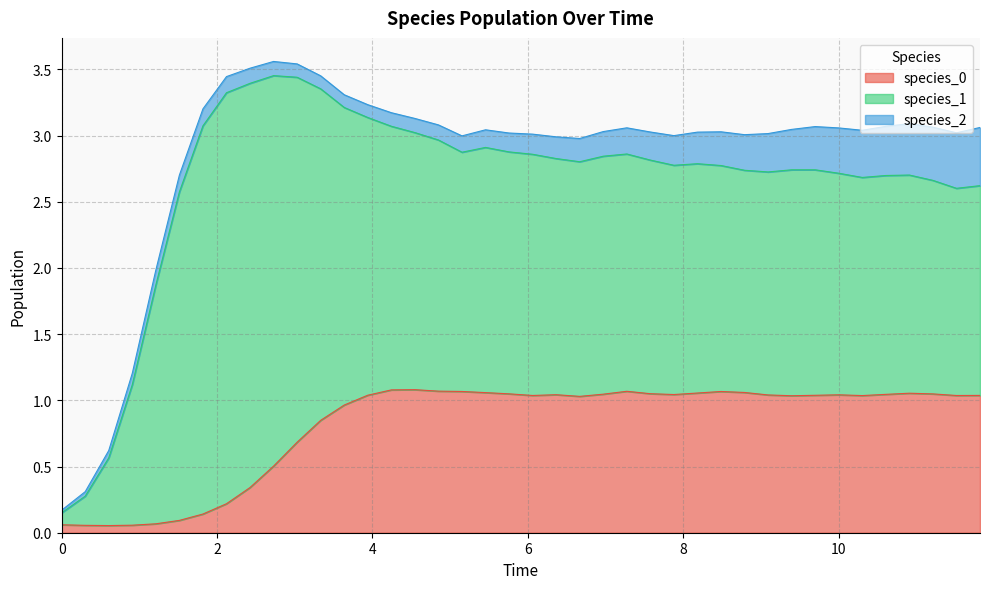

True or false: species_2 has more than 0 points higher than both neighbors.

True